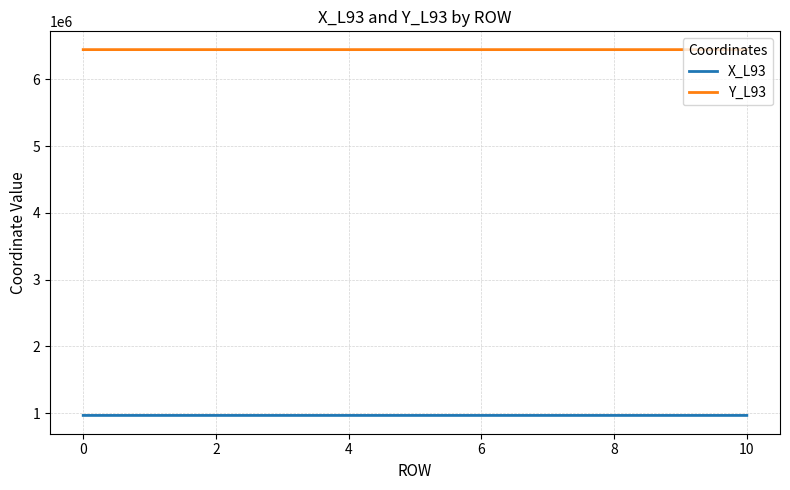

What is the maximum value shown in the chart?

6446784.0